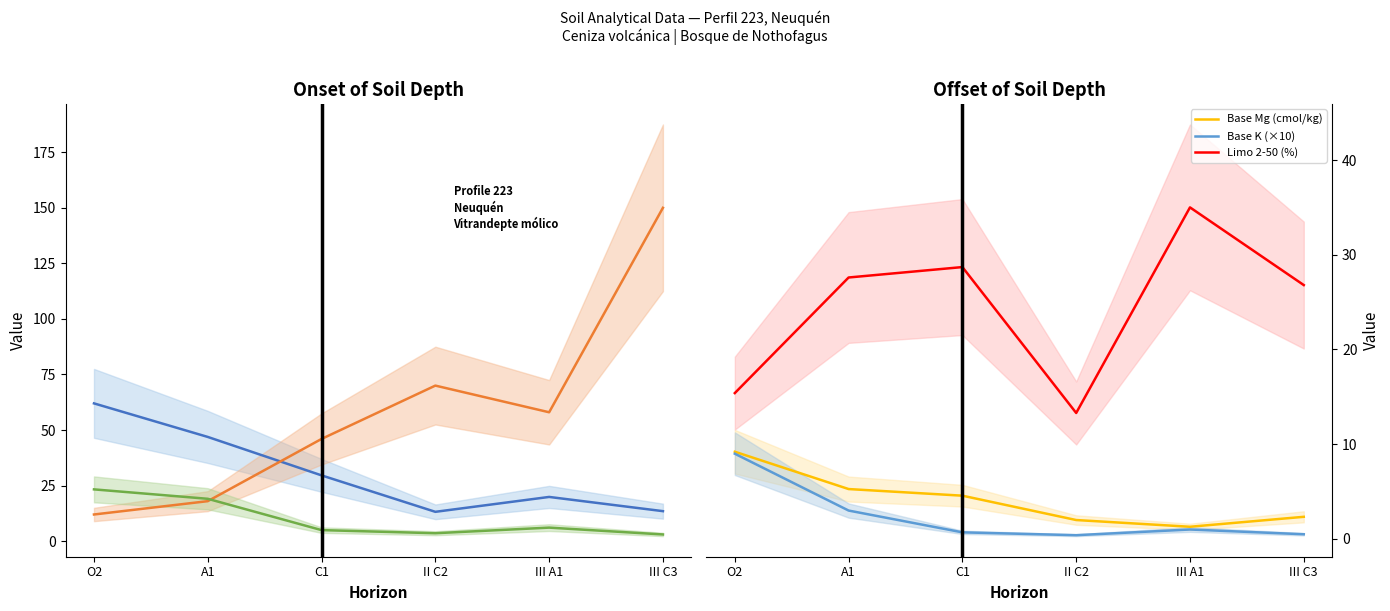

Where is the first local maximum for Base Ca (cmol/kg)?

III A1